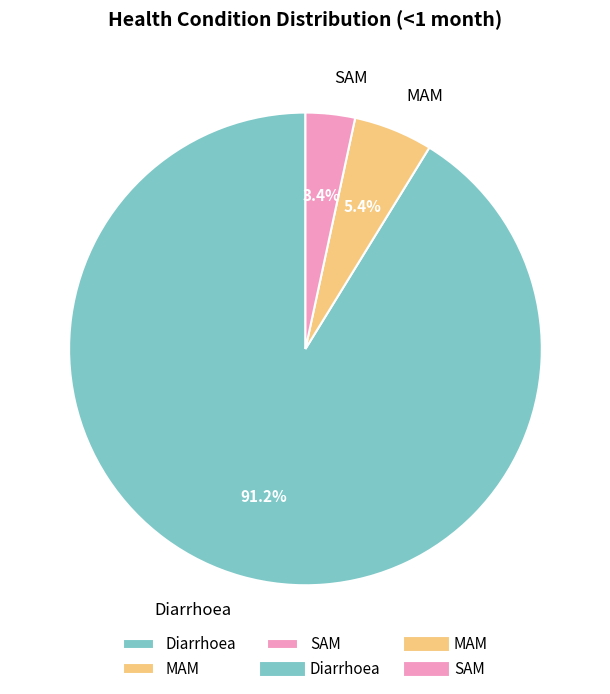

Between Diarrhoea and SAM, which is larger?

Diarrhoea